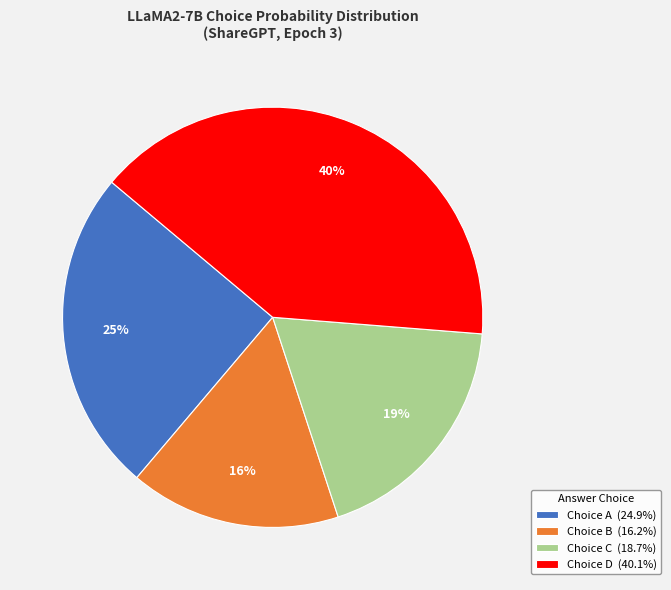

Combined, do Choice C (18.7%) and Choice B (16.2%) account for over 50%?

No